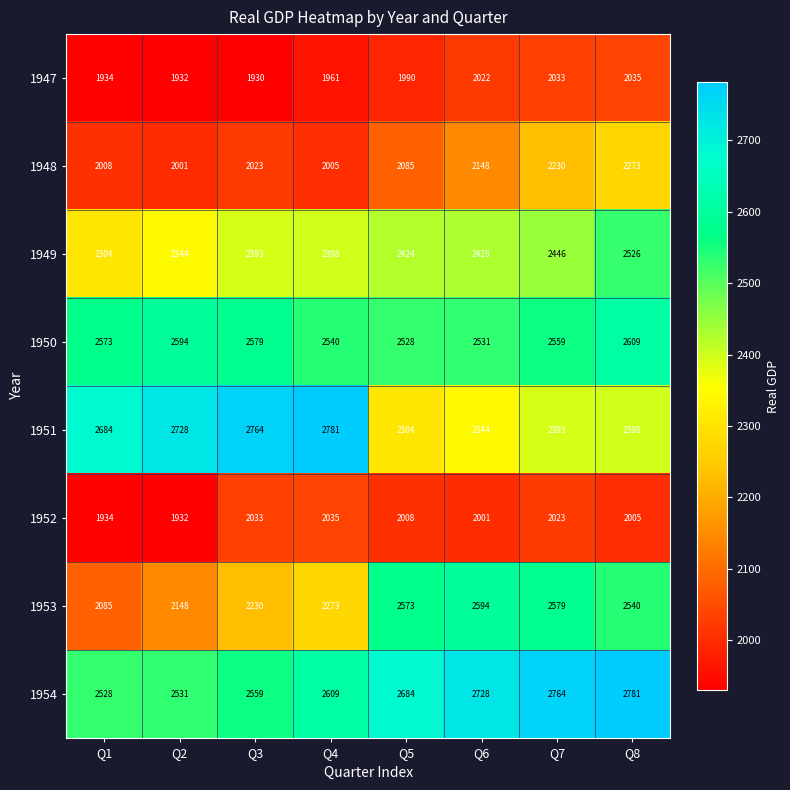

The 1950 series shows 3451 at Q6. True or false?

False